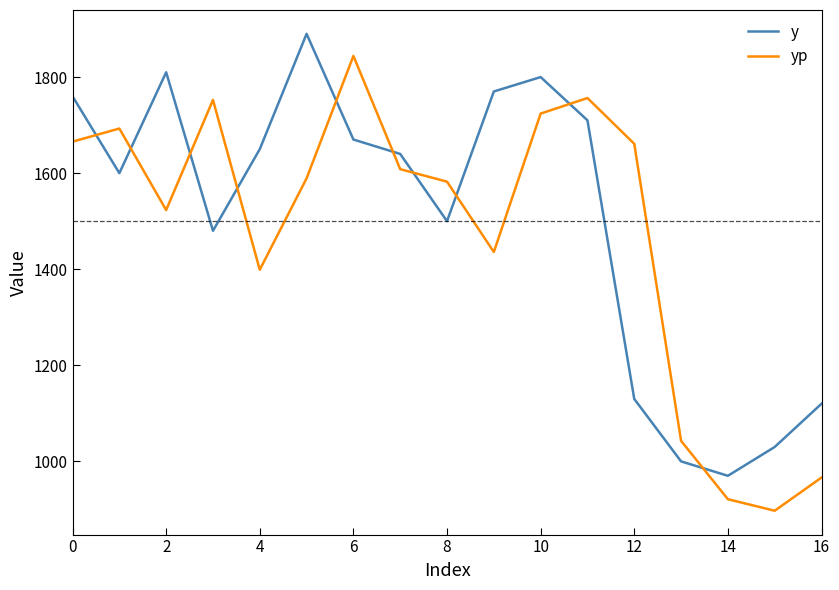

What is the difference between the maximum and minimum values in the y series?

920.0